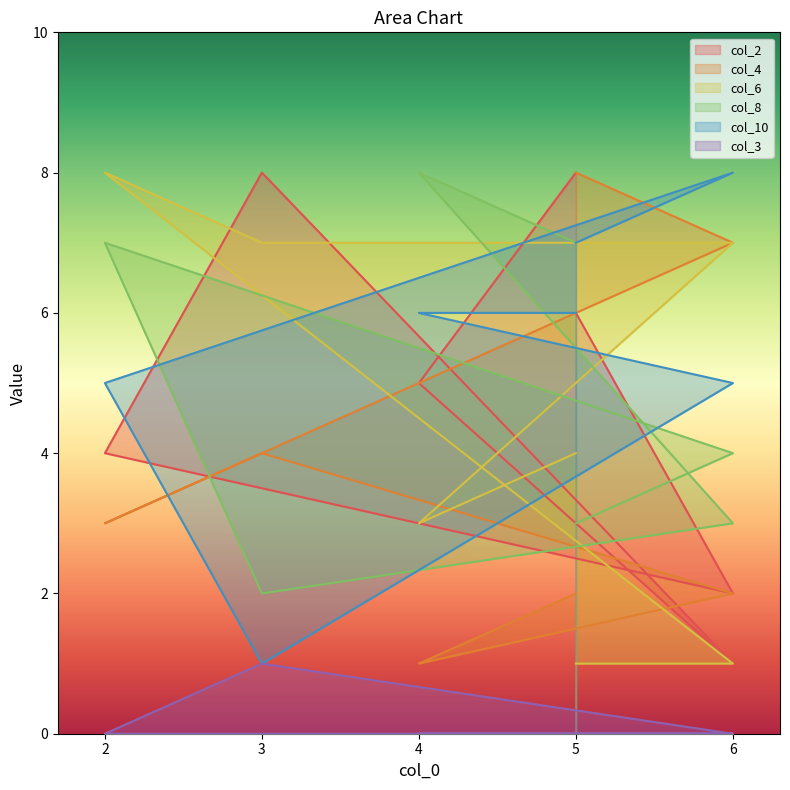

How many interior local valleys does the col_8 series have?

1